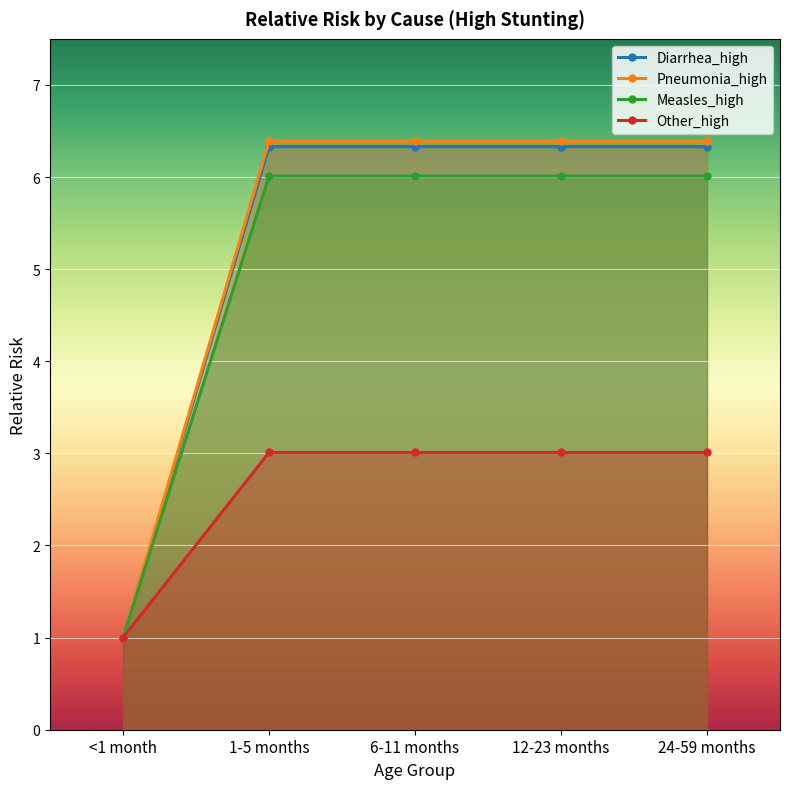

What are all the series names shown in the legend?

Diarrhea_high, Pneumonia_high, Measles_high, Other_high